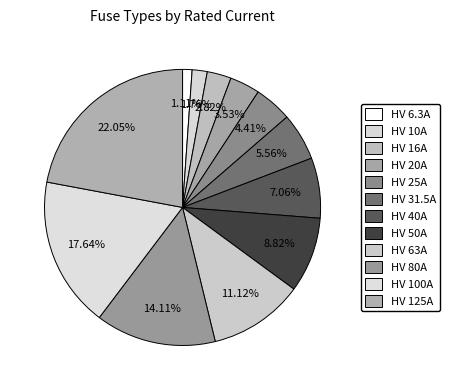

To the nearest percent, what percentage of the pie is HV 6.3A?

1%